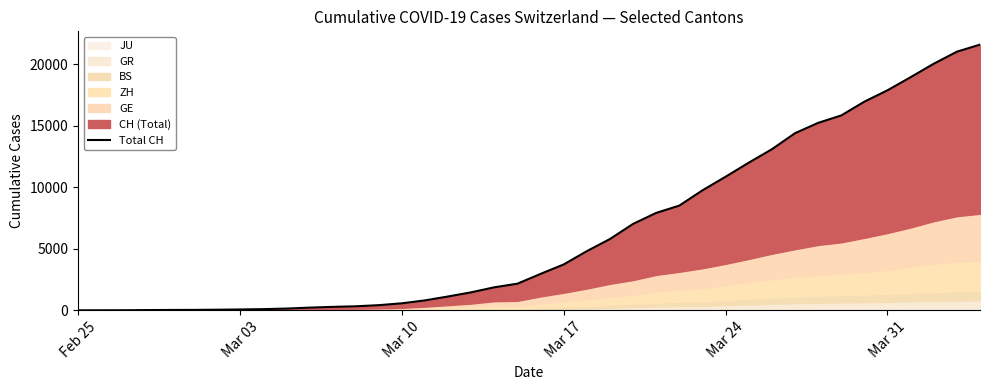

Reading left to right, extract all data points from this chart.

0	4	8	20	30	36	50	69	97	142	219	280	327	419	570	807	1125	1463	1870	2165	2959	3727	4807	5794	7022	7915	8509	9749	10853	11994	13085	14388	15229	15831	16951	17876	18940	20034	21011	21587